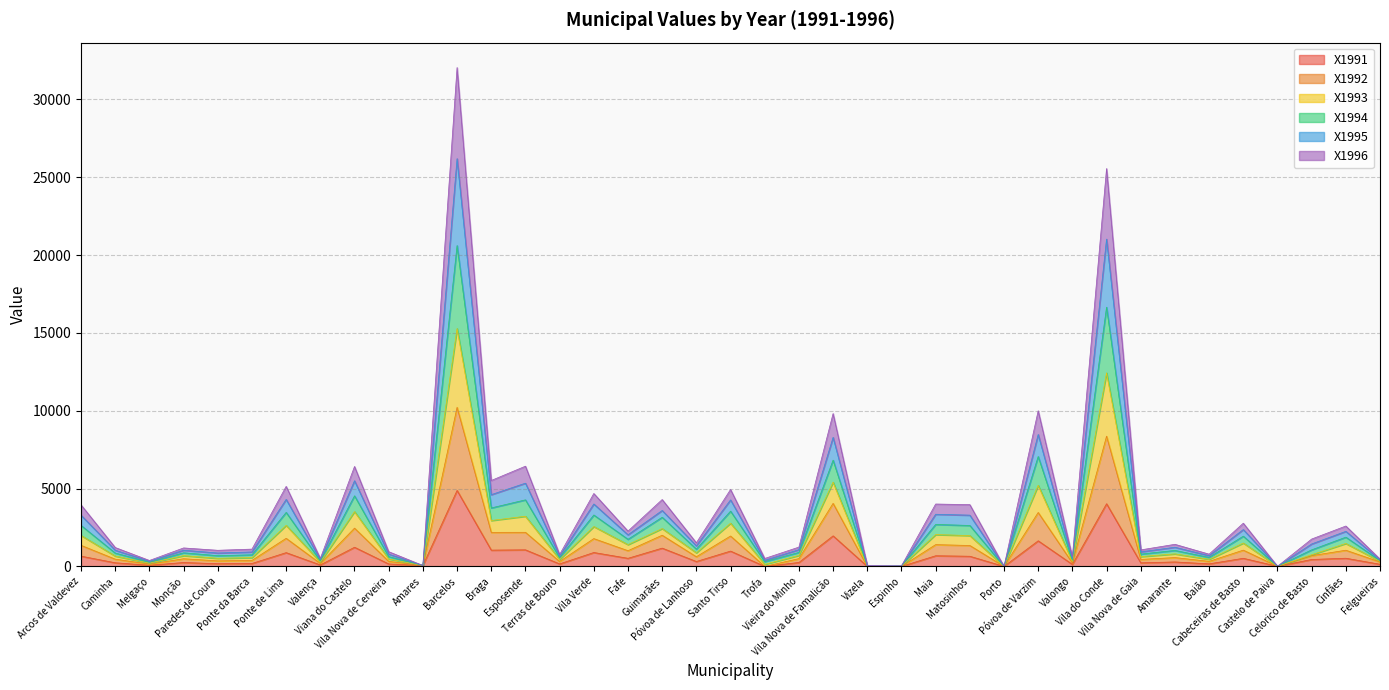

True or false: X1993 has more than 2 points higher than both neighbors.

True